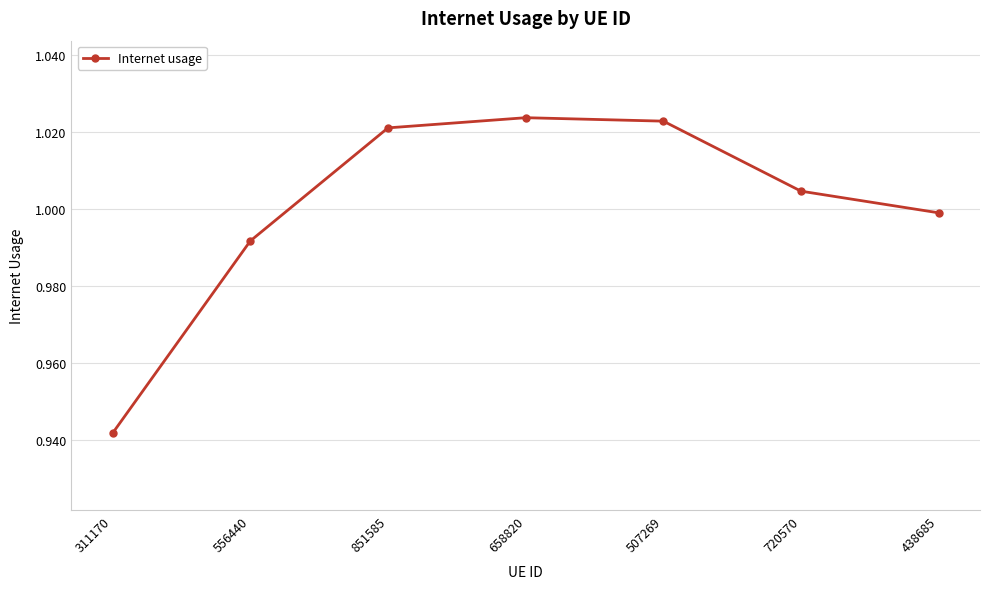

At which label is the value closest to 0?

311170